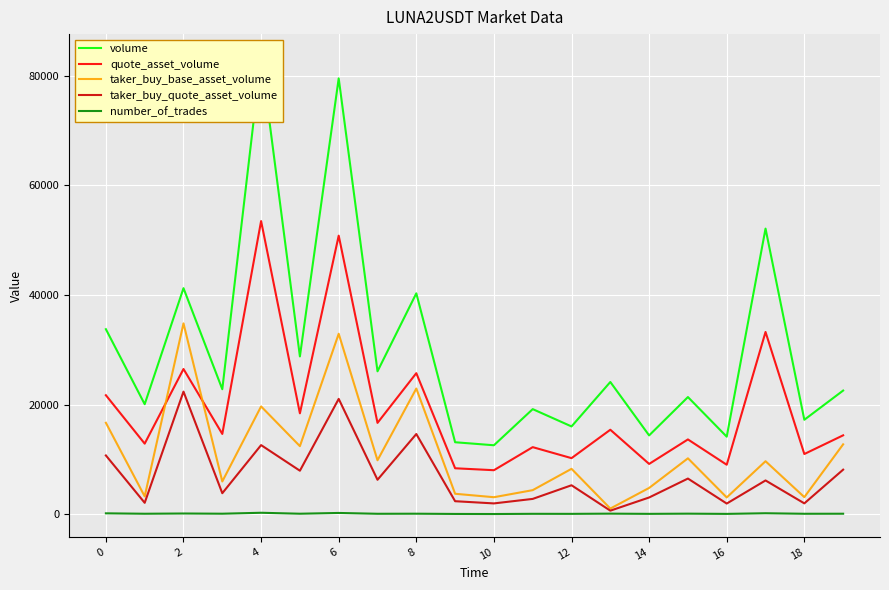

True or false: number_of_trades and quote_asset_volume cross at least once.

False